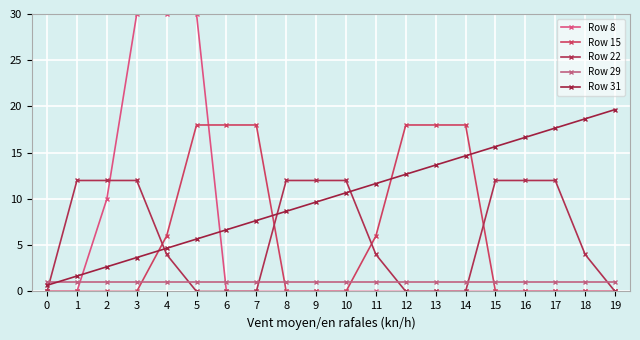

The value of Row 29 at 13 is 1.0. True or false?

True